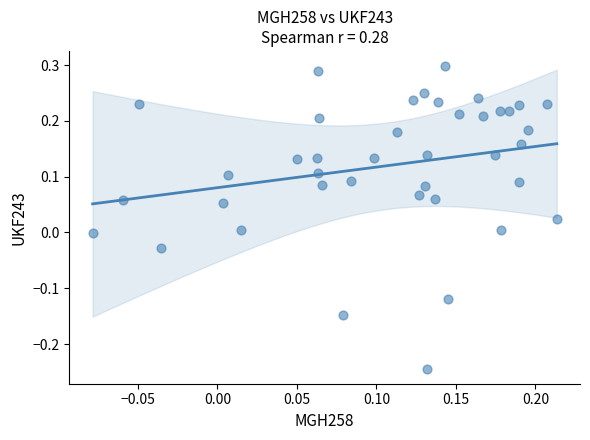

What is the range of Y values (max minus min)?

0.5